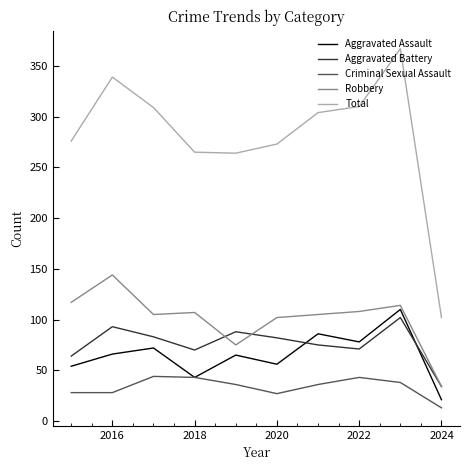

True or false: Total and Aggravated Assault intersect in this chart.

False